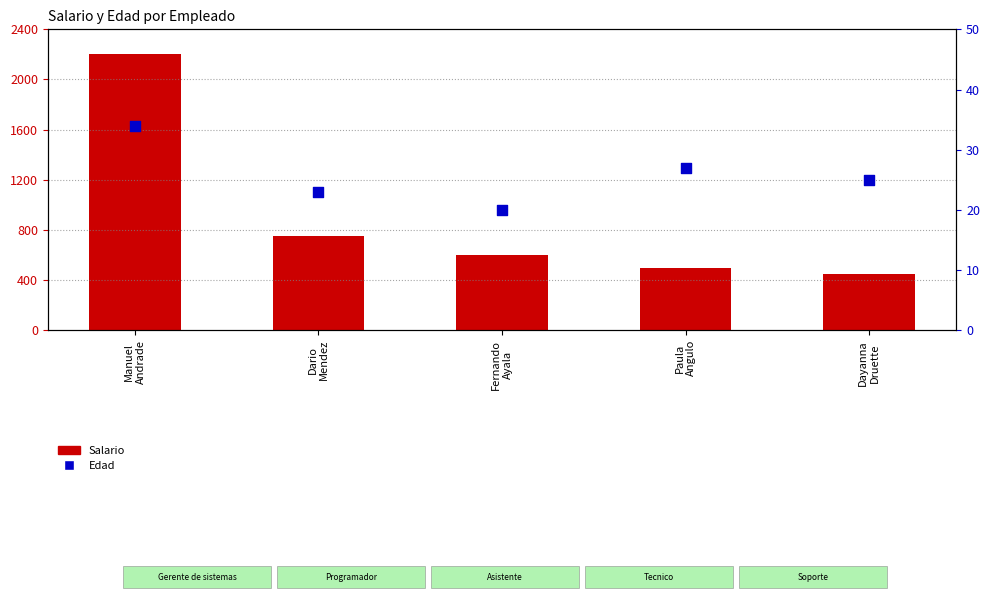

At how many categories does at least one series exceed 1074?

1